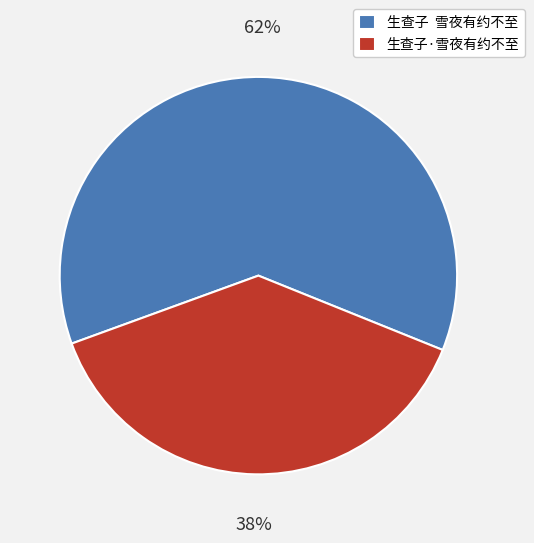

To the nearest percent, what portion does 生查子·雪夜有约不至 represent?

38%